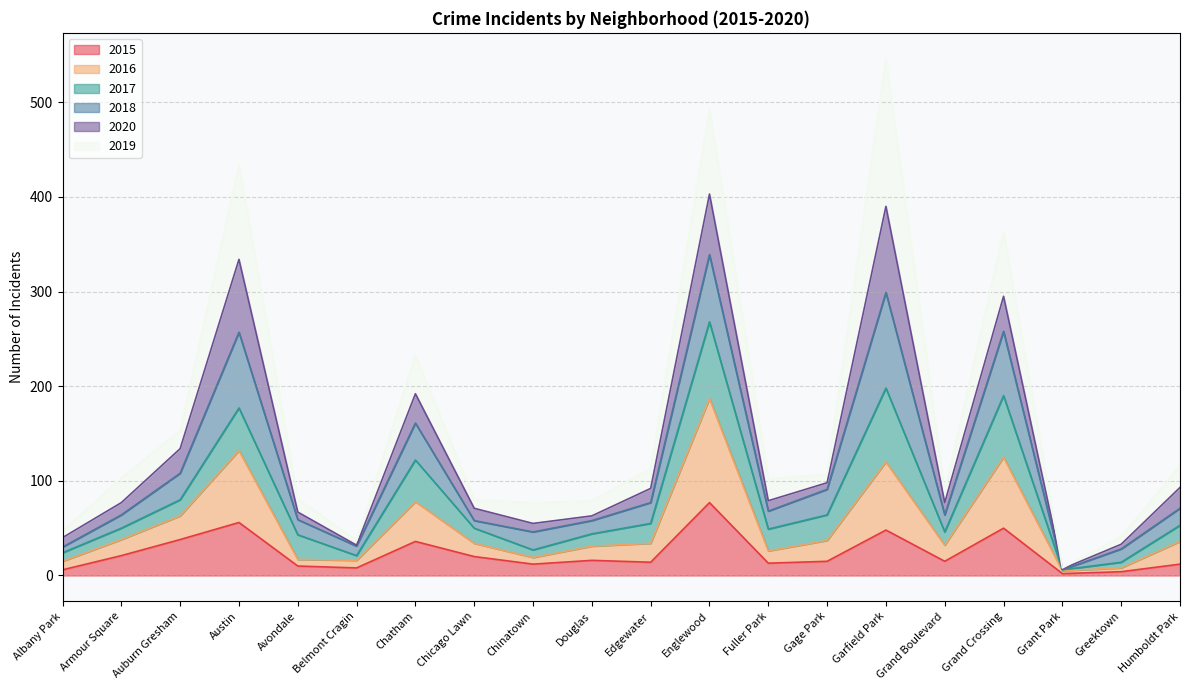

How many data points does each series have?

20